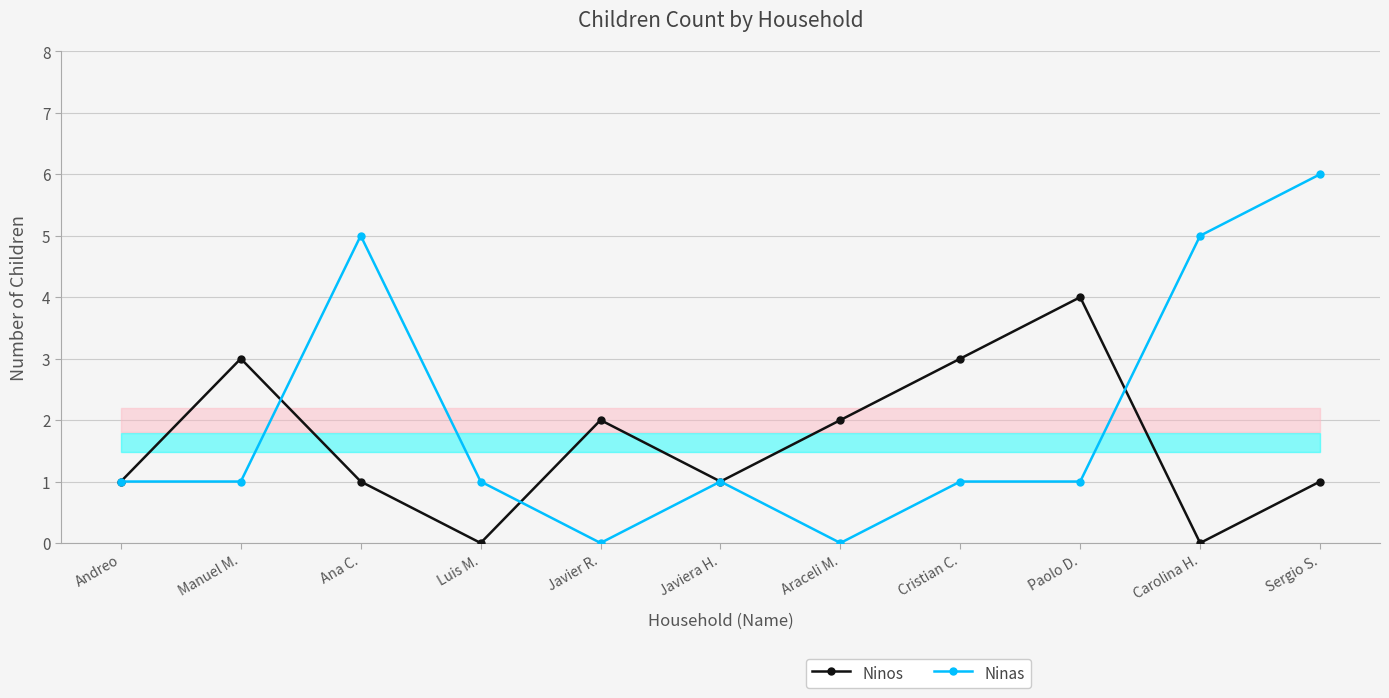

Between which two adjacent categories do Ninas and Ninos first intersect?

Manuel M. and Ana C.